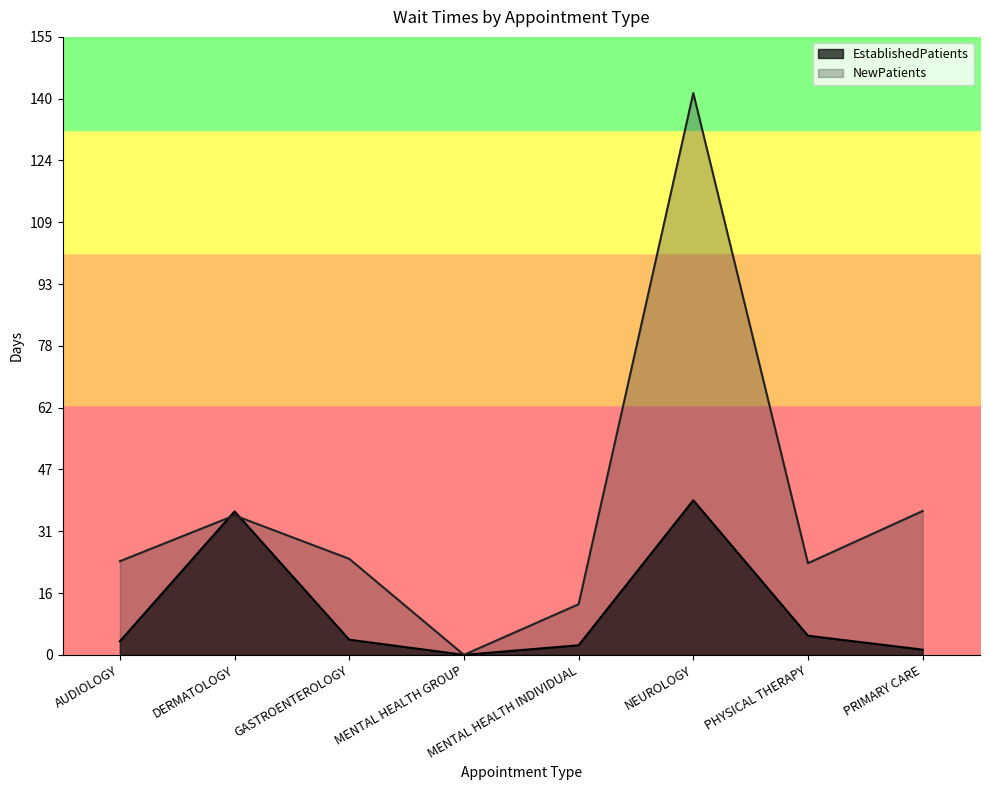

What is the spread (max minus min) of values at NEUROLOGY?

102.2